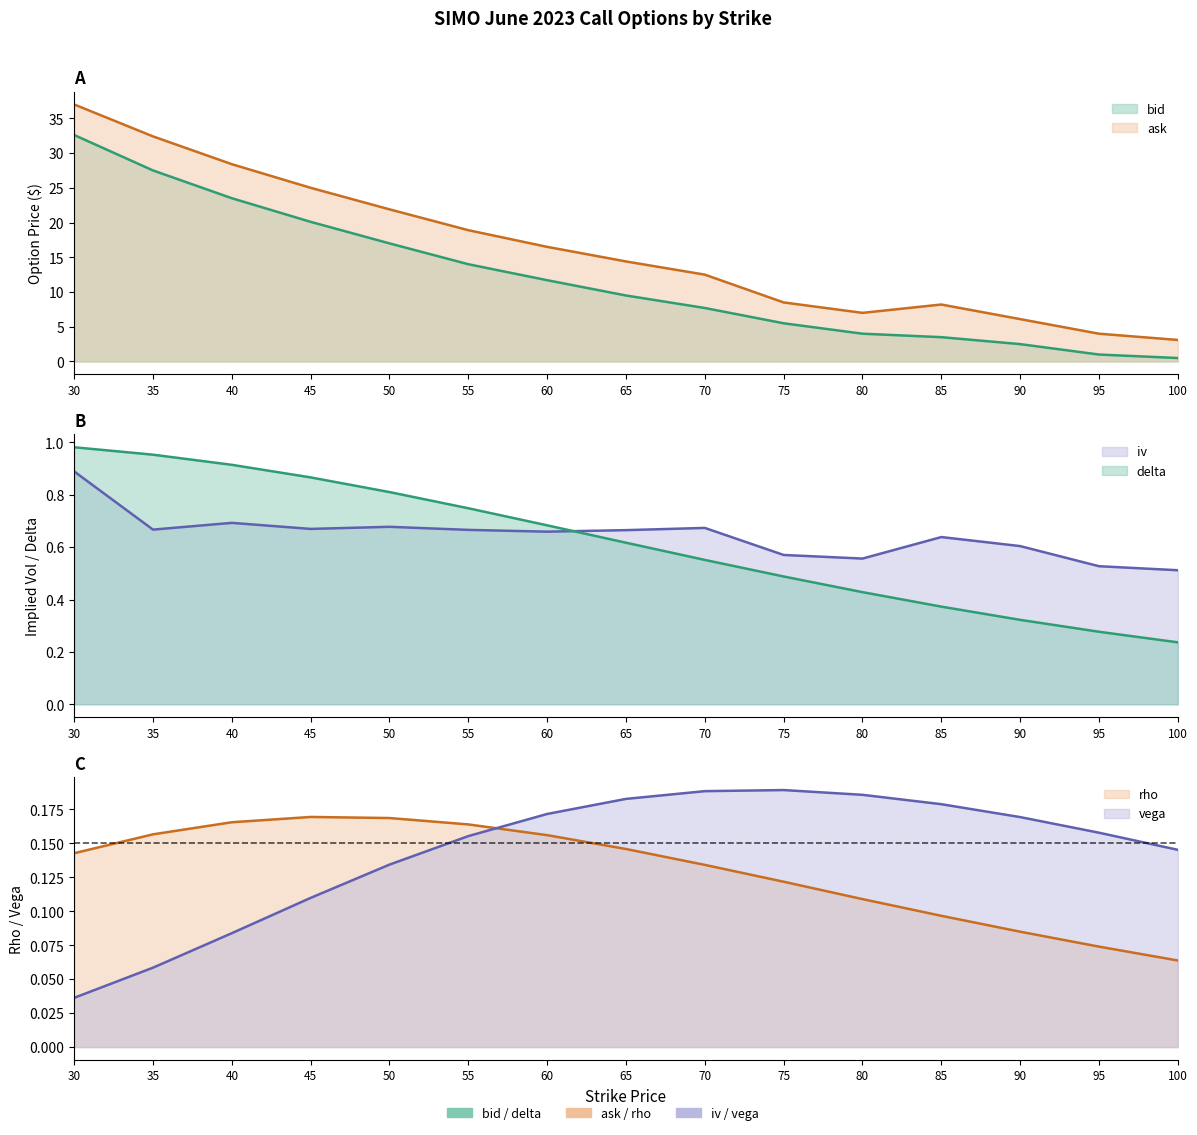

At 50, list the series in order from largest to smallest.

ask, bid, delta, iv, rho, vega